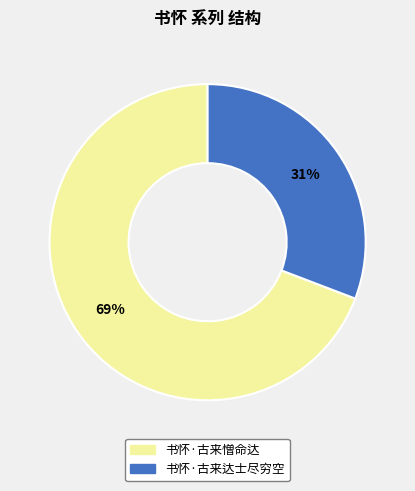

Do 书怀·古来憎命达 and 书怀·古来达士尽穷空 together represent more than half of the pie?

Yes